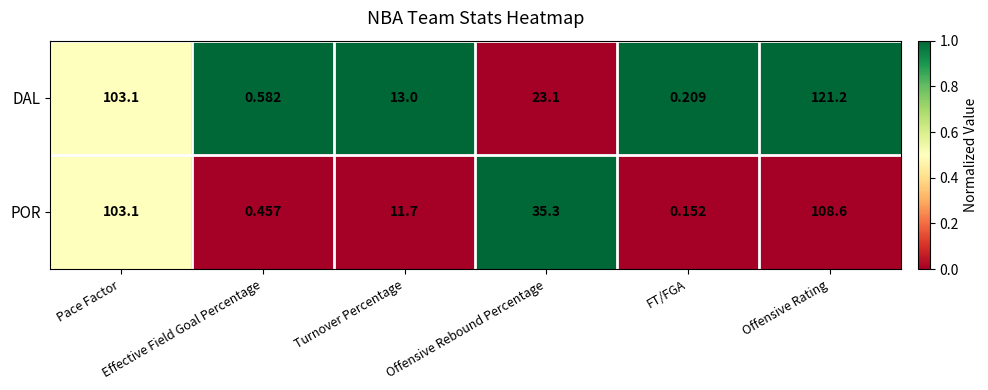

Rank the series by their maximum value, from lowest to highest.

POR, DAL